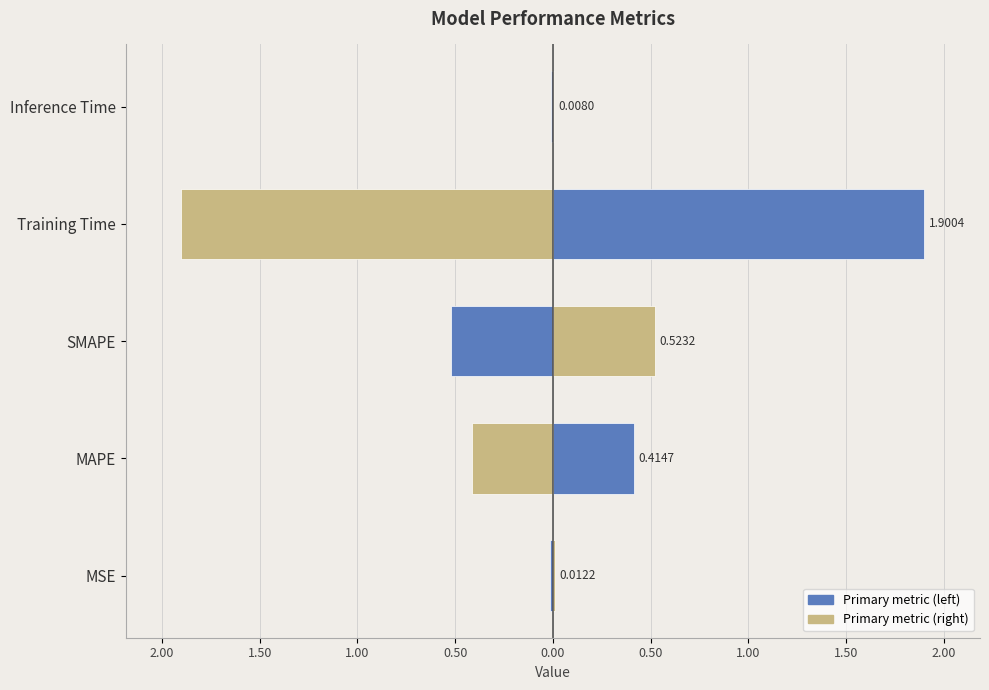

How many categories are shown in the chart?

5